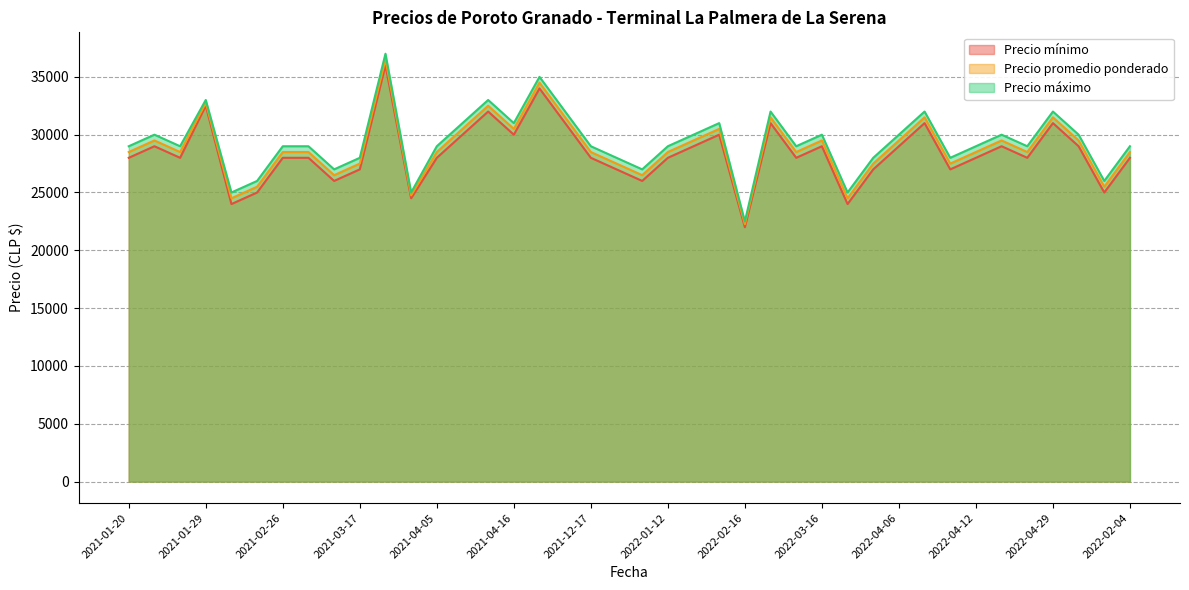

True or false: Precio promedio ponderado and Precio máximo intersect in this chart.

False